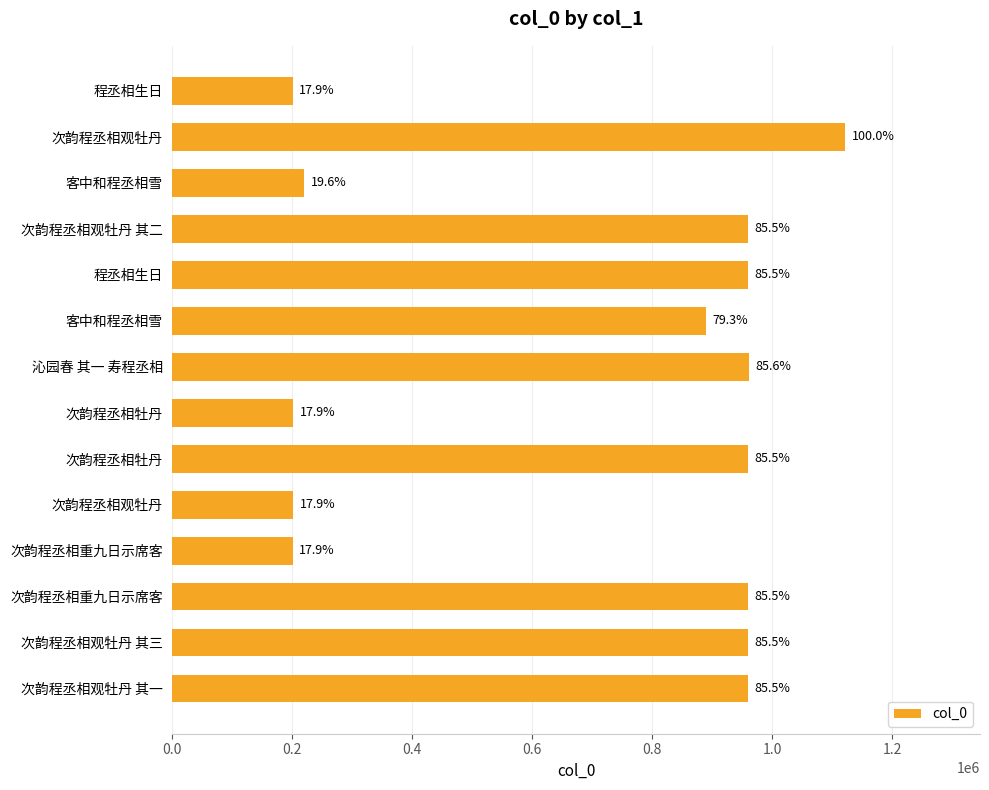

Does the chart contain any negative values?

No